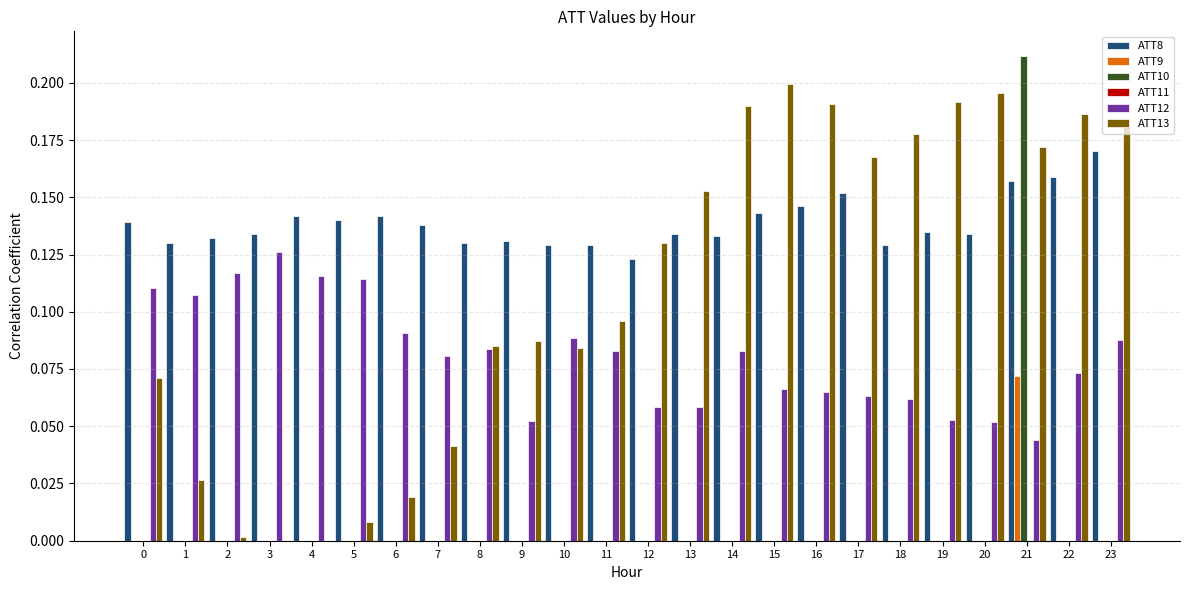

Which series has the largest range (max minus min)?

ATT10